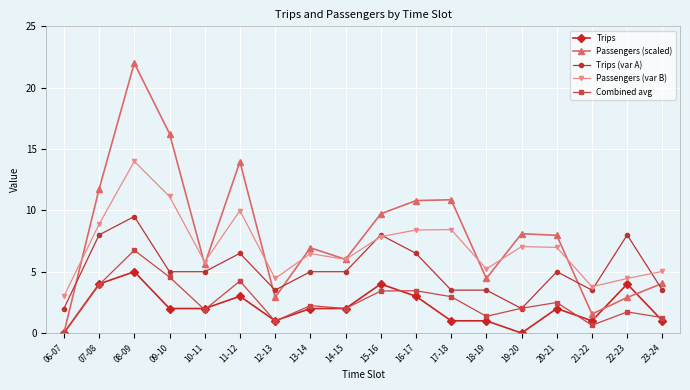

What is the value of the Passengers (scaled) point at the 17th from the left?

2.9